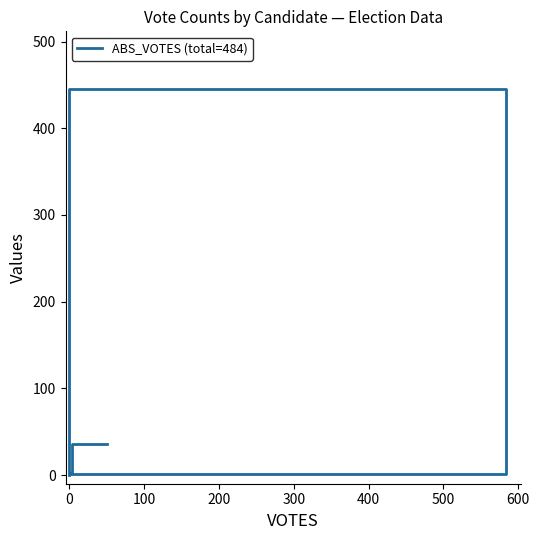

The chart shows a value of 2 at 0. True or false?

True